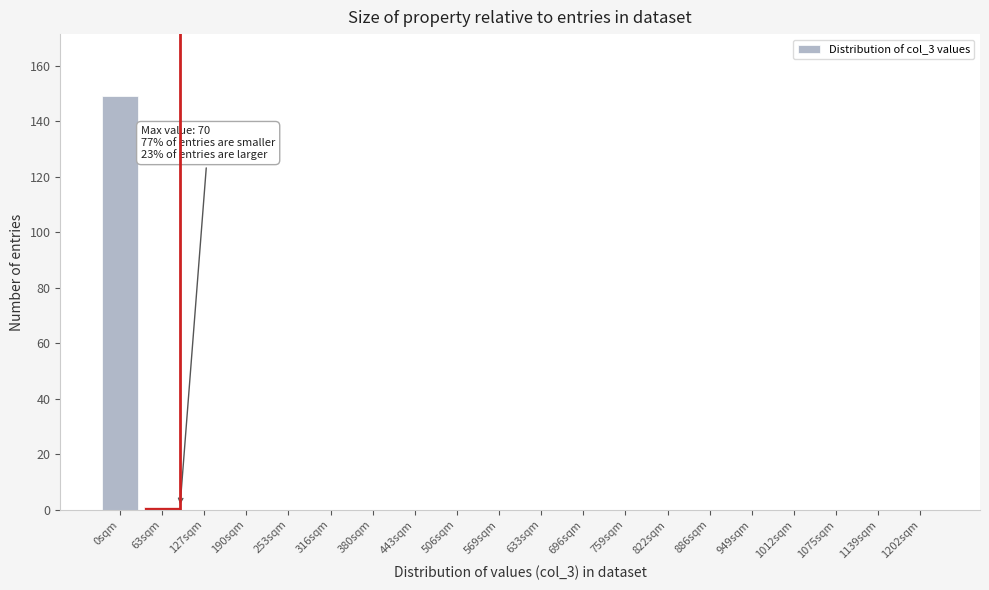

Reading left to right, what are all the values shown in this chart?

0sqm=149	63sqm=1	127sqm=0	190sqm=0	253sqm=0	316sqm=0	380sqm=0	443sqm=0	506sqm=0	569sqm=0	633sqm=0	696sqm=0	759sqm=0	822sqm=0	886sqm=0	949sqm=0	1012sqm=0	1075sqm=0	1139sqm=0	1202sqm=0